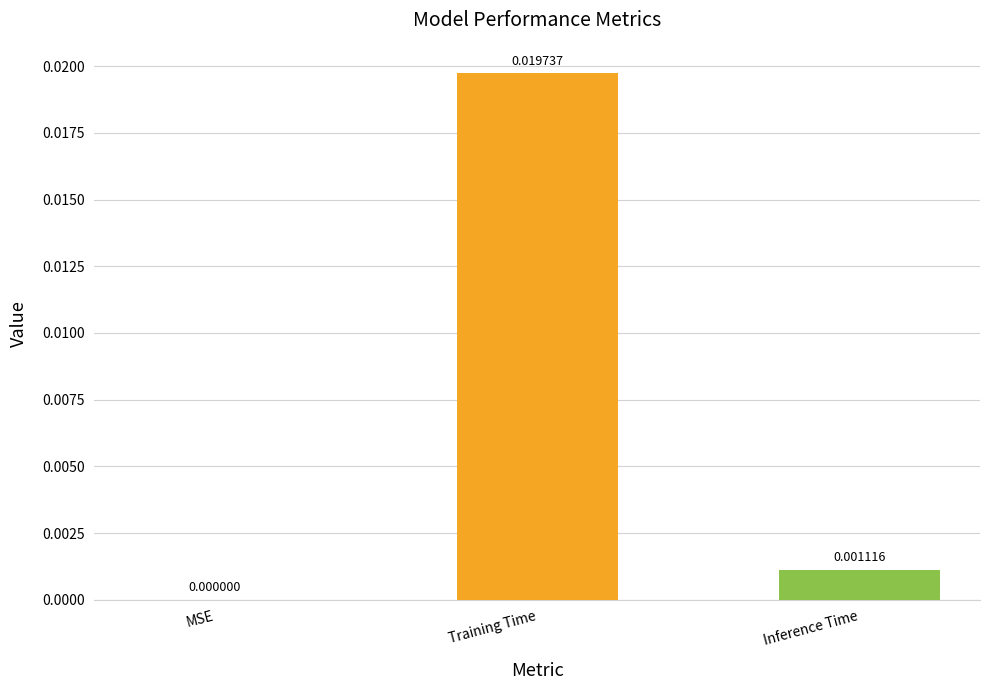

Which category has the highest value across all series?

Training Time